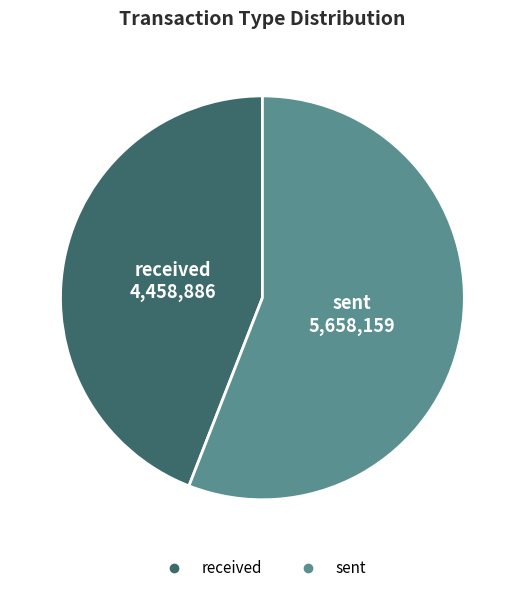

The received slice represents 37% of the pie. True or false?

False